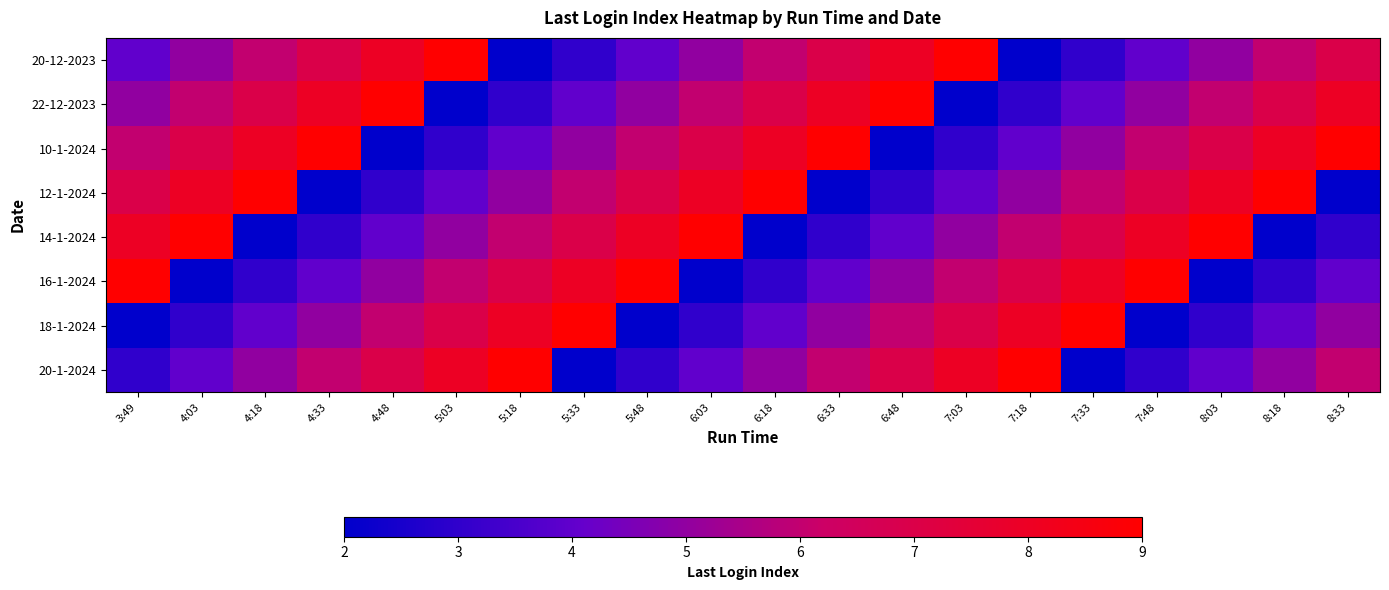

List the series in order of their peak value, highest first.

20-12-2023, 22-12-2023, 10-1-2024, 12-1-2024, 14-1-2024, 16-1-2024, 18-1-2024, 20-1-2024